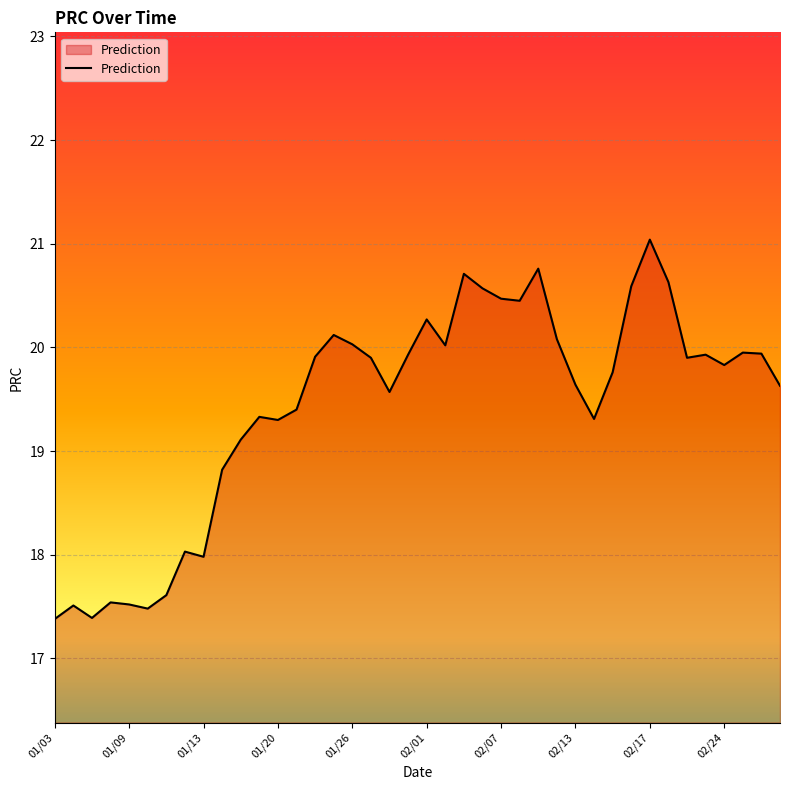

How many values exceed 19?

30